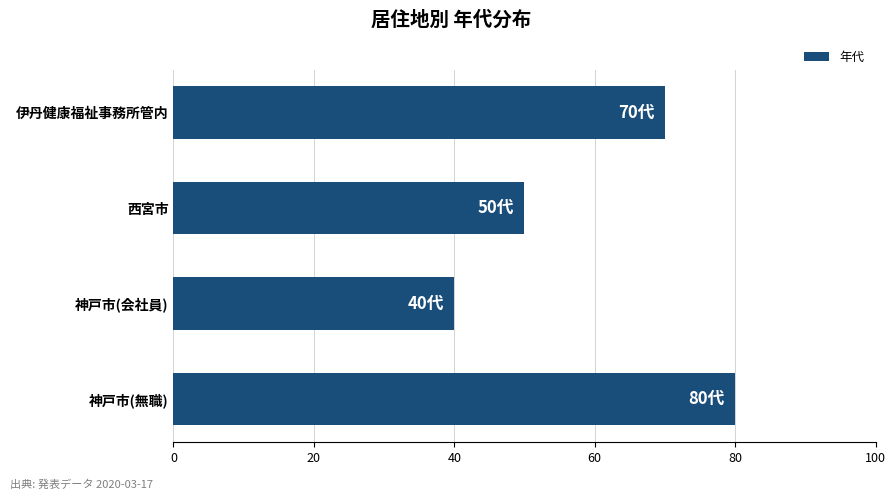

What is the sum of all values?

240